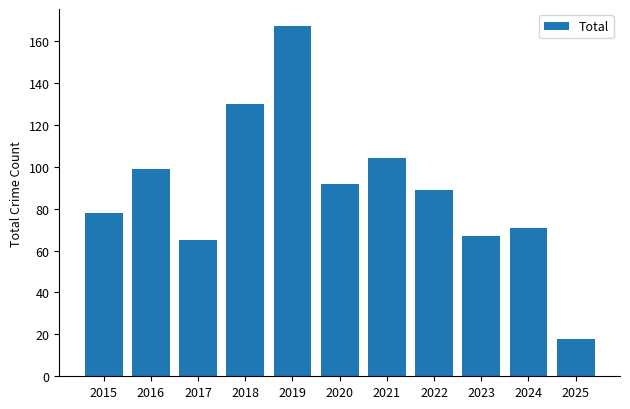

Is it true that the value at 2023 is 67?

True